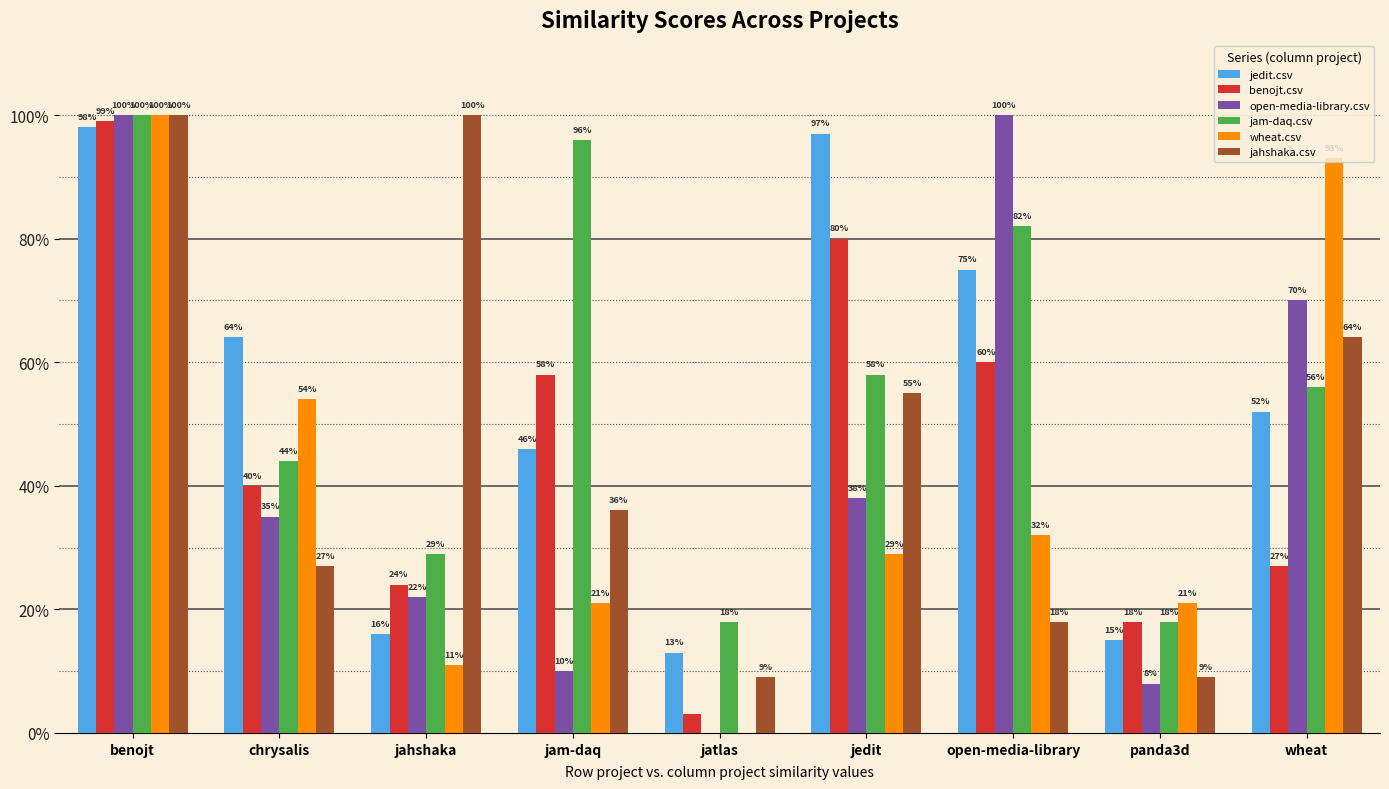

Are the bars horizontal?

No